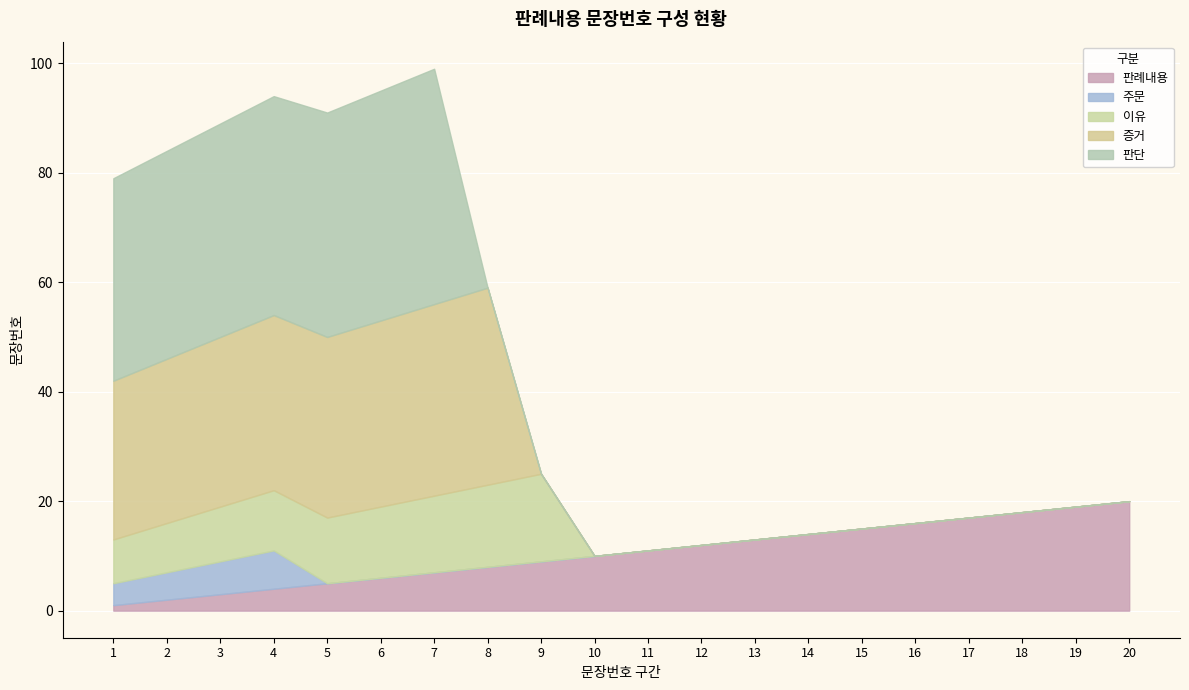

How many series are shown in this chart?

5